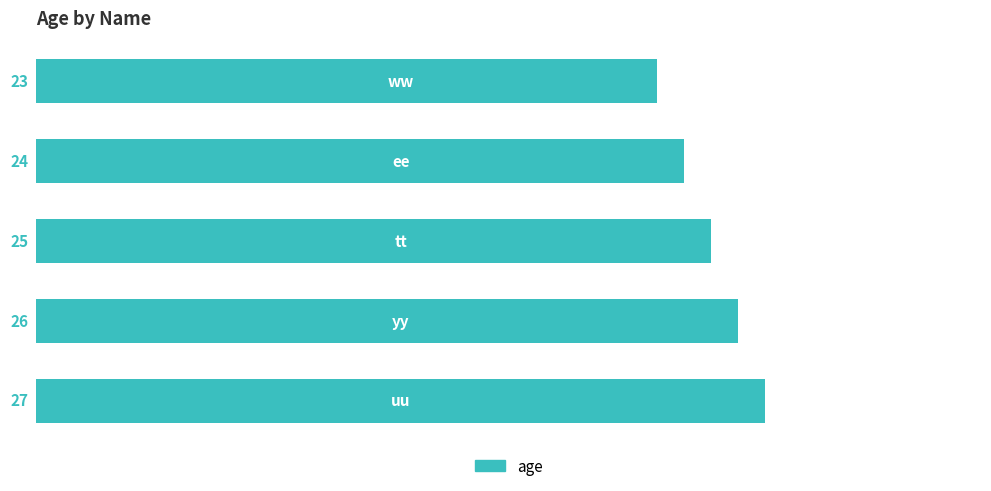

Reading top to bottom, transcribe all the data shown in this chart.

23	24	25	26	27